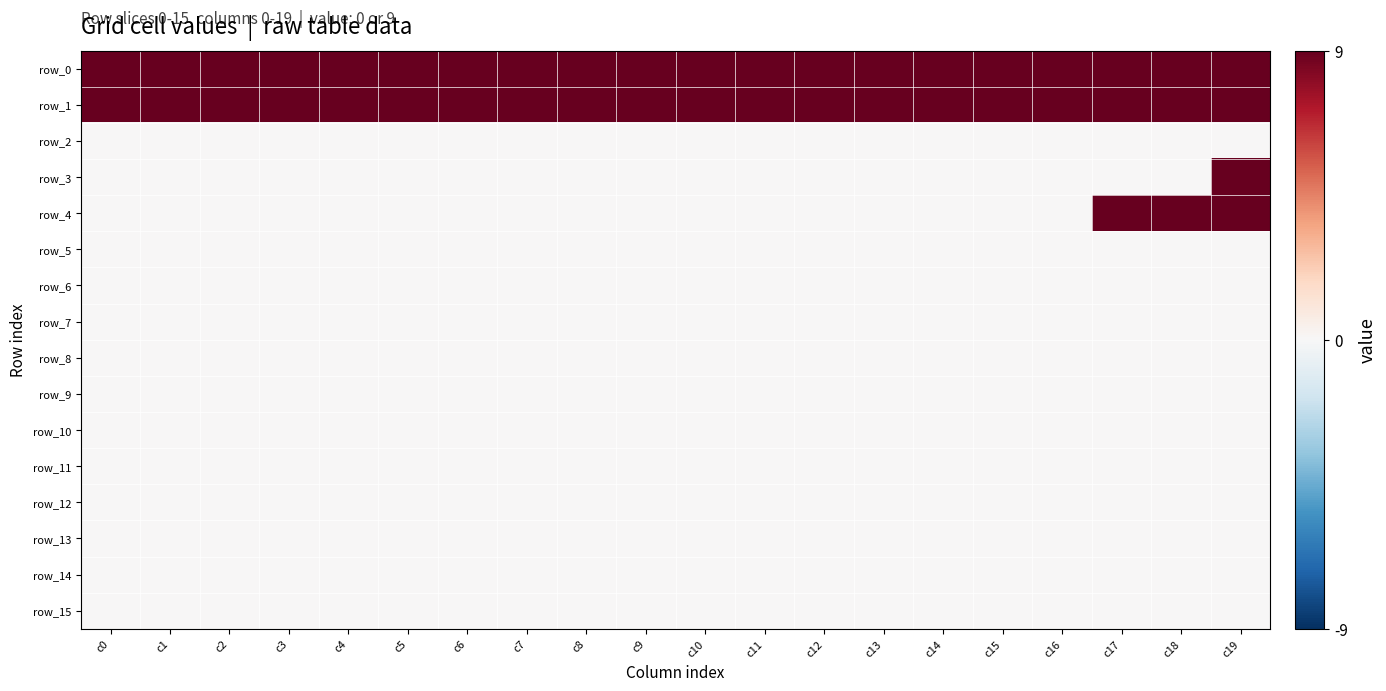

At which label is row_6 closest to 0?

c0